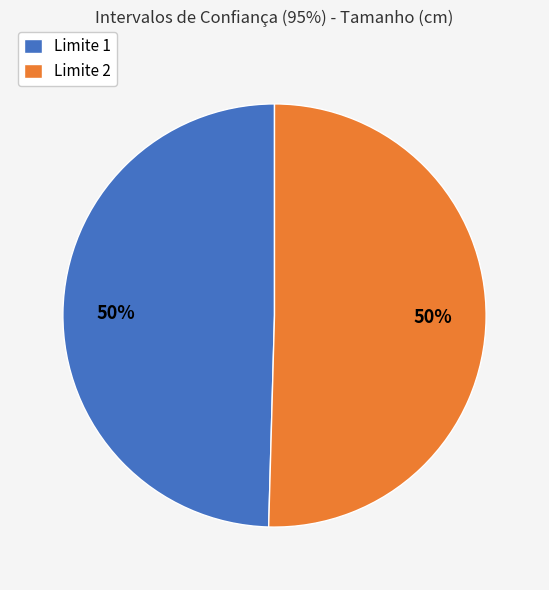

To the nearest percent, what is the average slice percentage?

50%